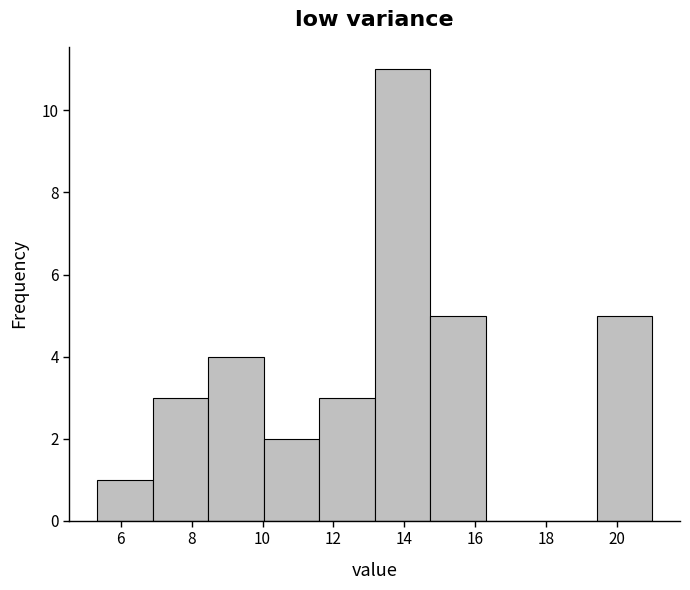

What is the height of the bar covering 11.6 to 13.2 on the x-axis? Neither the bar edges nor the heights are printed on the chart, so give them approximately, as read against the axes.

3